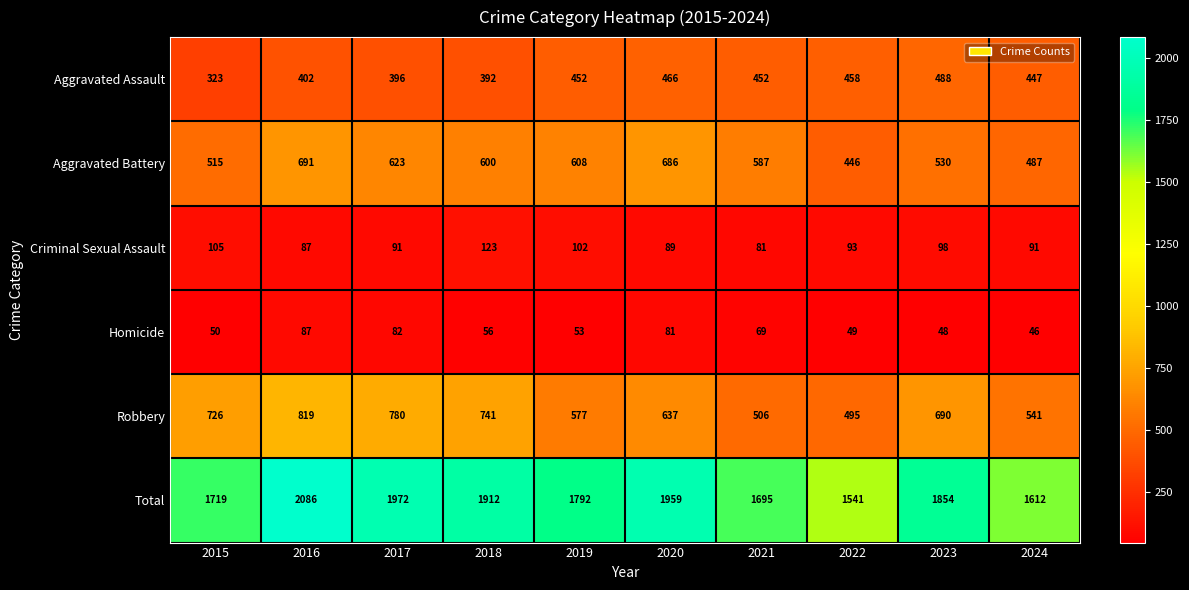

Where does the Robbery series first go above 690?

2015